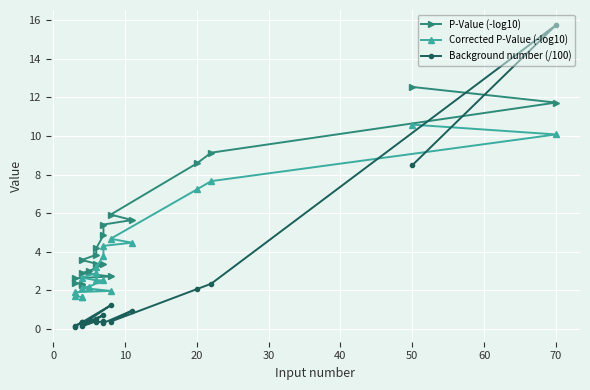

Which series has the widest spread of values?

Background number (/100)